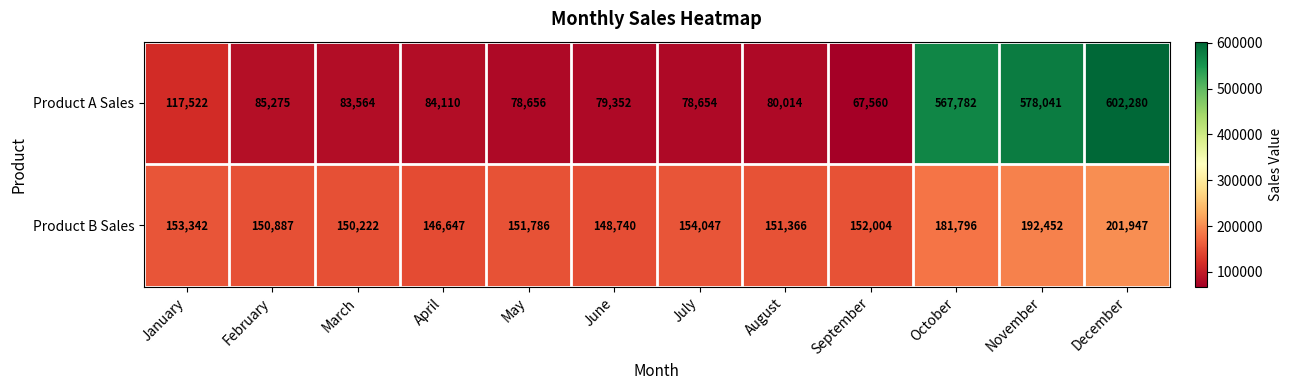

Which series has the largest total across all categories?

Product A Sales